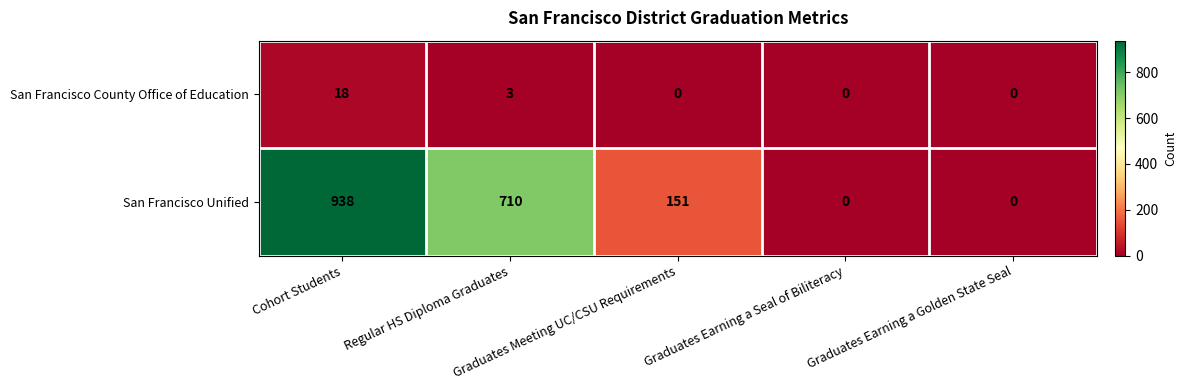

Count the San Francisco County Office of Education values in the range 0 to 3.

4